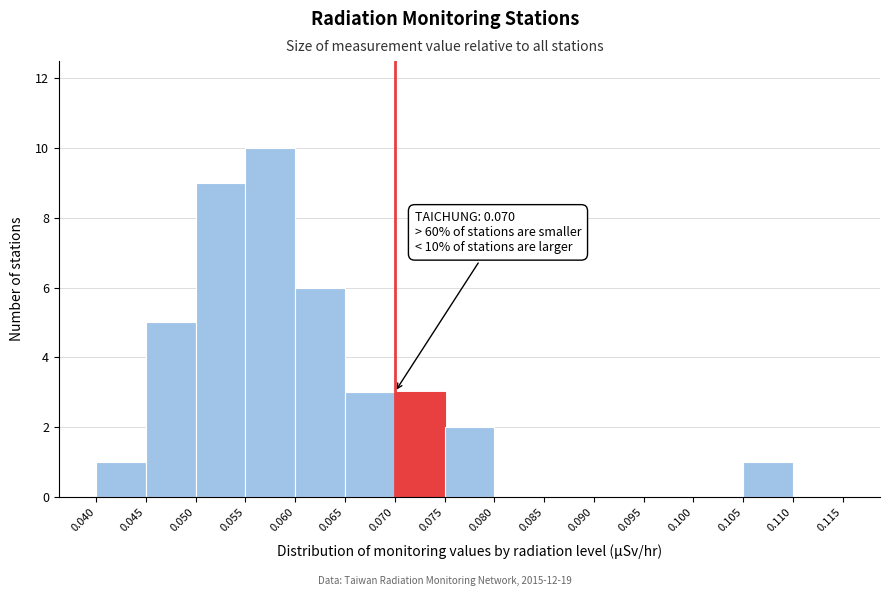

Which range on the x-axis has the tallest bar?

0.055 to 0.060